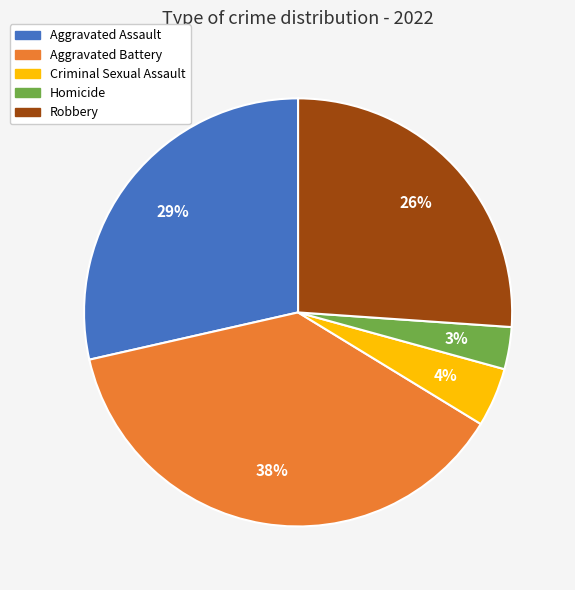

To the nearest percent, what percentage of the pie is Robbery?

26%